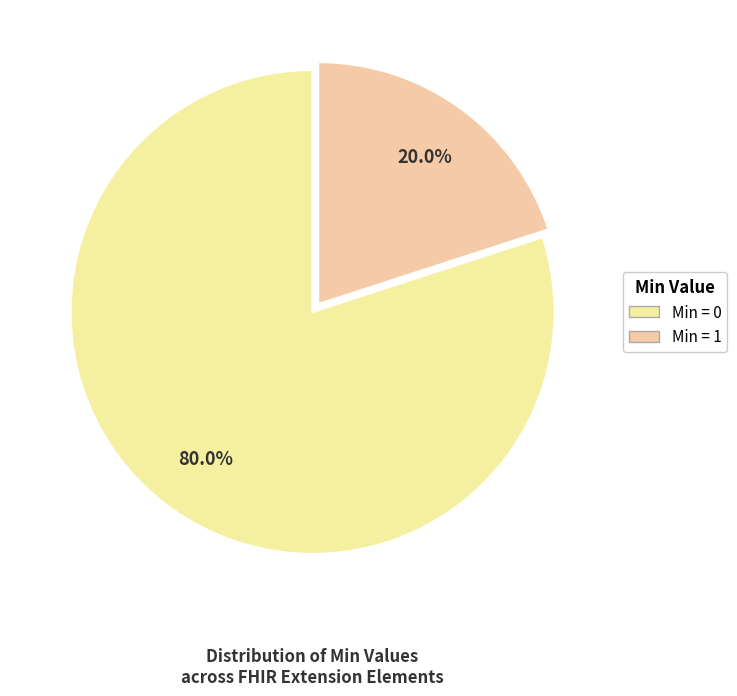

Is there a majority slice in this chart?

Yes